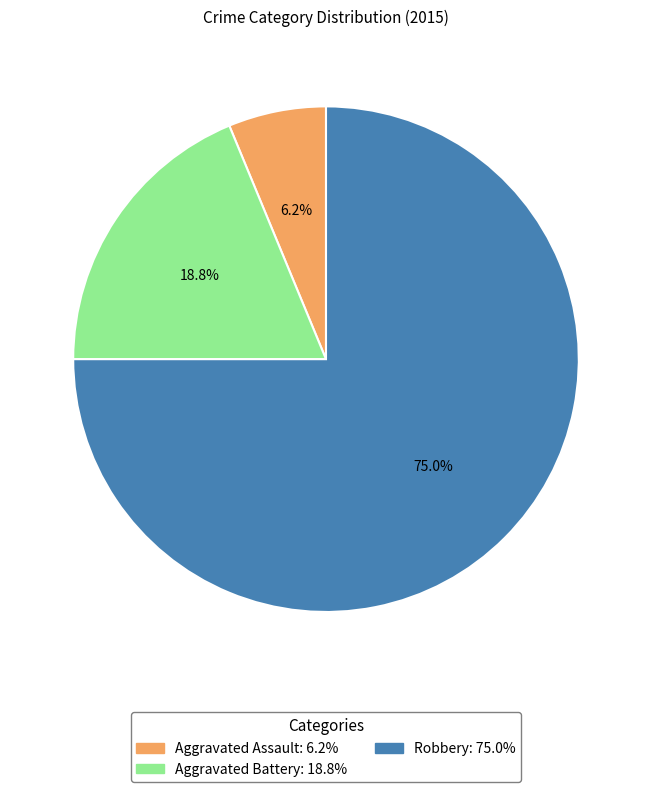

How many slices are in this pie chart?

3